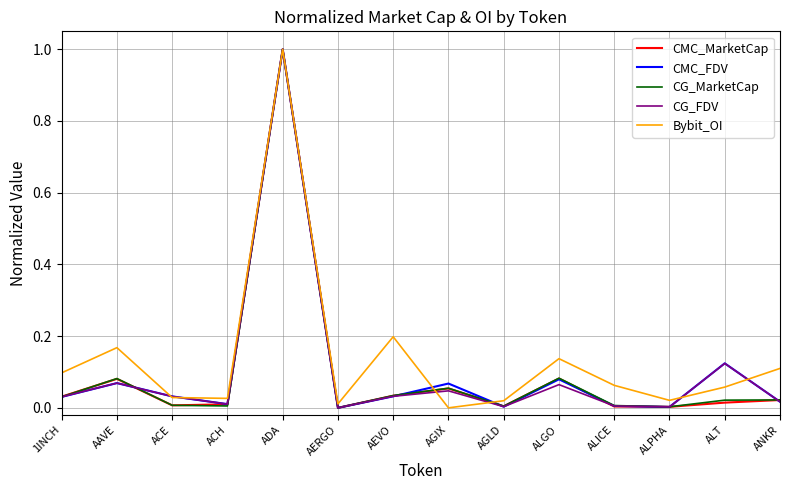

At which category does CG_FDV reach its first local valley?

ACH